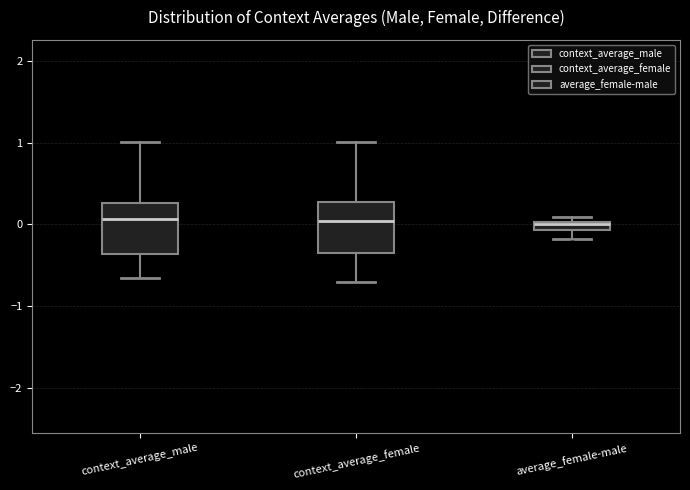

Where does the lower whisker of the box for context_average_female end on the y-axis? The values are not printed on the chart, so give them approximately, as read against the axis.

-0.7